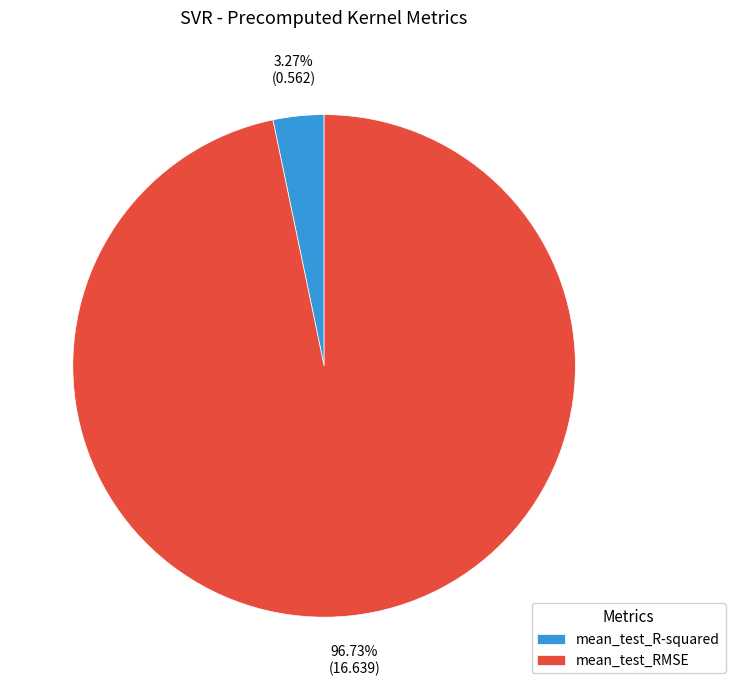

To the nearest percent, what percentage of the pie is mean_test_RMSE?

97%